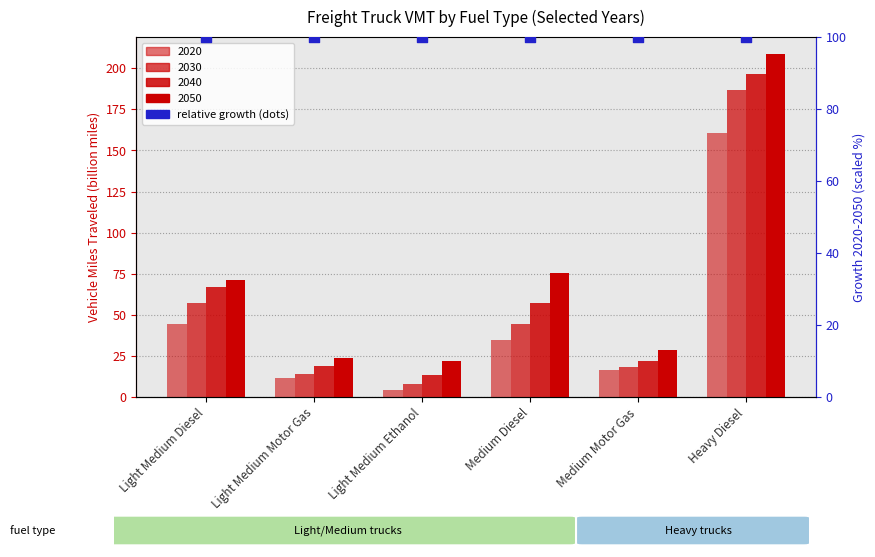

Which series contains the highest Y value?

2050